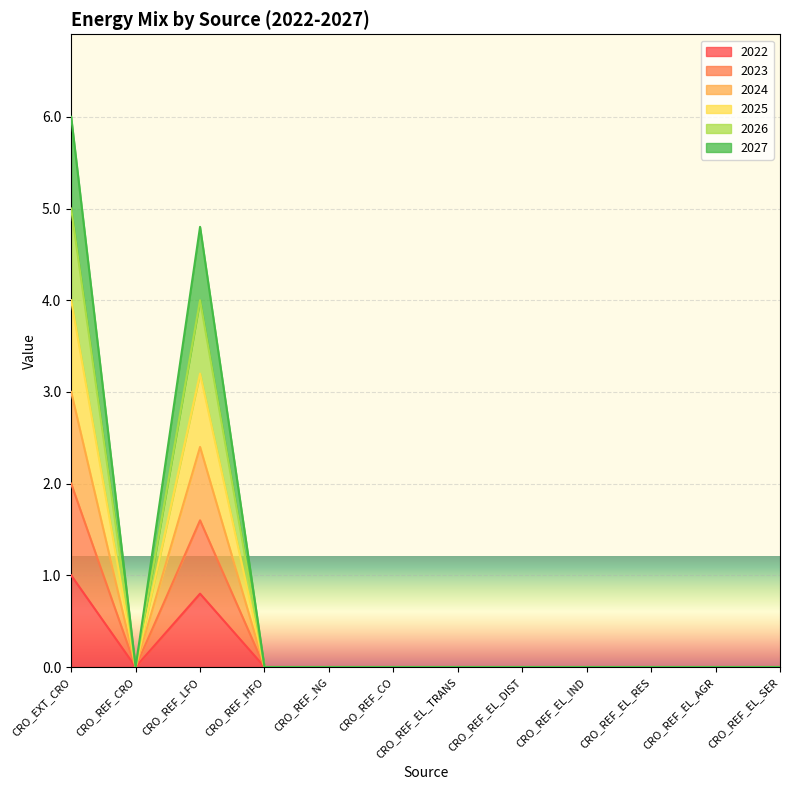

Reading left to right, transcribe all the data shown in this chart.

2022: CRO_EXT_CRO=1.0	CRO_REF_CRO=0.0	CRO_REF_LFO=0.8	CRO_REF_HFO=0.0	CRO_REF_NG=0.0	CRO_REF_CO=0.0	CRO_REF_EL_TRANS=0.0	CRO_REF_EL_DIST=0.0	CRO_REF_EL_IND=0.0	CRO_REF_EL_RES=0.0	CRO_REF_EL_AGR=0.0	CRO_REF_EL_SER=0.0
2023: CRO_EXT_CRO=2.0	CRO_REF_CRO=0.0	CRO_REF_LFO=1.6	CRO_REF_HFO=0.0	CRO_REF_NG=0.0	CRO_REF_CO=0.0	CRO_REF_EL_TRANS=0.0	CRO_REF_EL_DIST=0.0	CRO_REF_EL_IND=0.0	CRO_REF_EL_RES=0.0	CRO_REF_EL_AGR=0.0	CRO_REF_EL_SER=0.0
2024: CRO_EXT_CRO=3.0	CRO_REF_CRO=0.0	CRO_REF_LFO=2.4	CRO_REF_HFO=0.0	CRO_REF_NG=0.0	CRO_REF_CO=0.0	CRO_REF_EL_TRANS=0.0	CRO_REF_EL_DIST=0.0	CRO_REF_EL_IND=0.0	CRO_REF_EL_RES=0.0	CRO_REF_EL_AGR=0.0	CRO_REF_EL_SER=0.0
2025: CRO_EXT_CRO=4.0	CRO_REF_CRO=0.0	CRO_REF_LFO=3.2	CRO_REF_HFO=0.0	CRO_REF_NG=0.0	CRO_REF_CO=0.0	CRO_REF_EL_TRANS=0.0	CRO_REF_EL_DIST=0.0	CRO_REF_EL_IND=0.0	CRO_REF_EL_RES=0.0	CRO_REF_EL_AGR=0.0	CRO_REF_EL_SER=0.0
2026: CRO_EXT_CRO=5.0	CRO_REF_CRO=0.0	CRO_REF_LFO=4.0	CRO_REF_HFO=0.0	CRO_REF_NG=0.0	CRO_REF_CO=0.0	CRO_REF_EL_TRANS=0.0	CRO_REF_EL_DIST=0.0	CRO_REF_EL_IND=0.0	CRO_REF_EL_RES=0.0	CRO_REF_EL_AGR=0.0	CRO_REF_EL_SER=0.0
2027: CRO_EXT_CRO=6.0	CRO_REF_CRO=0.0	CRO_REF_LFO=4.8	CRO_REF_HFO=0.0	CRO_REF_NG=0.0	CRO_REF_CO=0.0	CRO_REF_EL_TRANS=0.0	CRO_REF_EL_DIST=0.0	CRO_REF_EL_IND=0.0	CRO_REF_EL_RES=0.0	CRO_REF_EL_AGR=0.0	CRO_REF_EL_SER=0.0